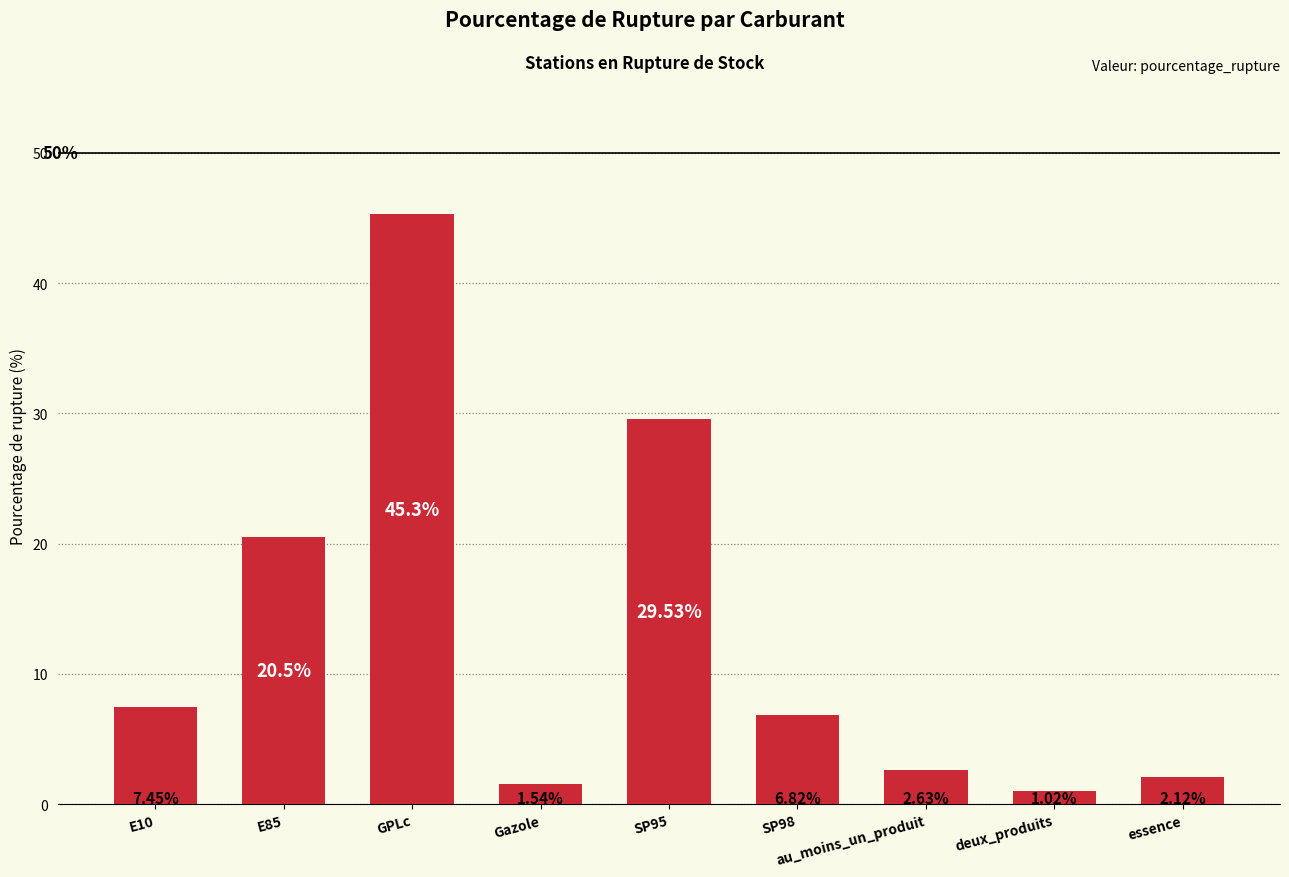

Which has a higher value, Gazole or essence?

essence